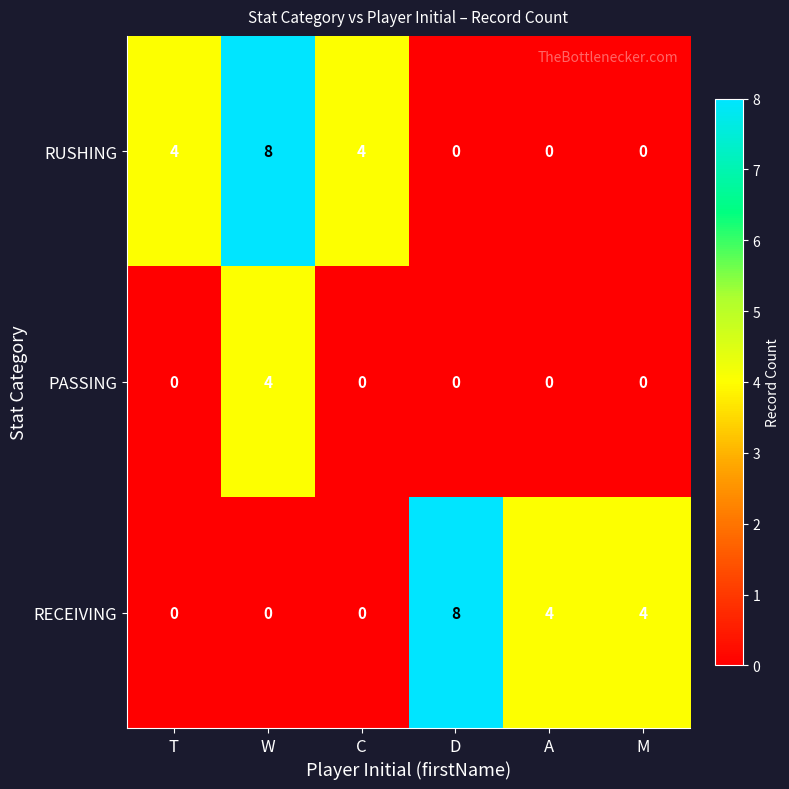

At which category is the sum across all series the highest?

W